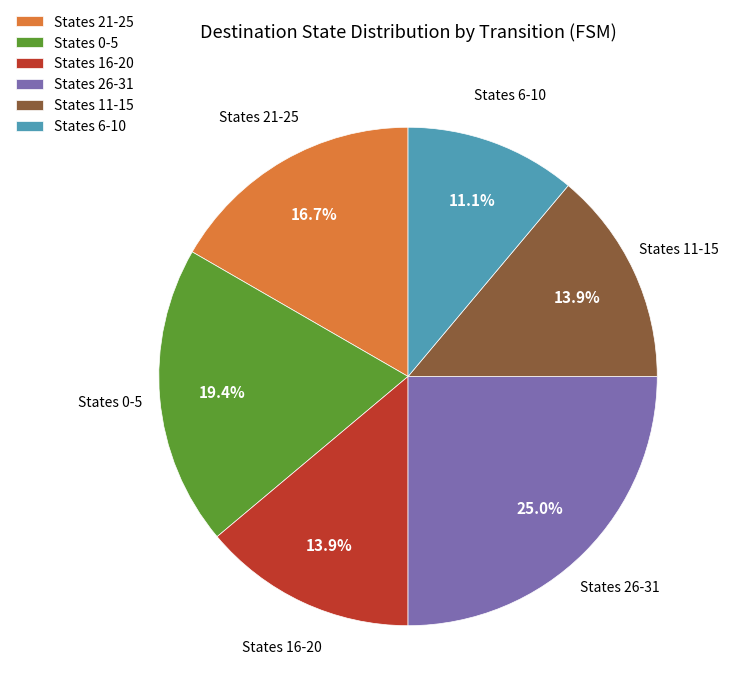

How much of the chart is everything except States 6-10?

88.9%